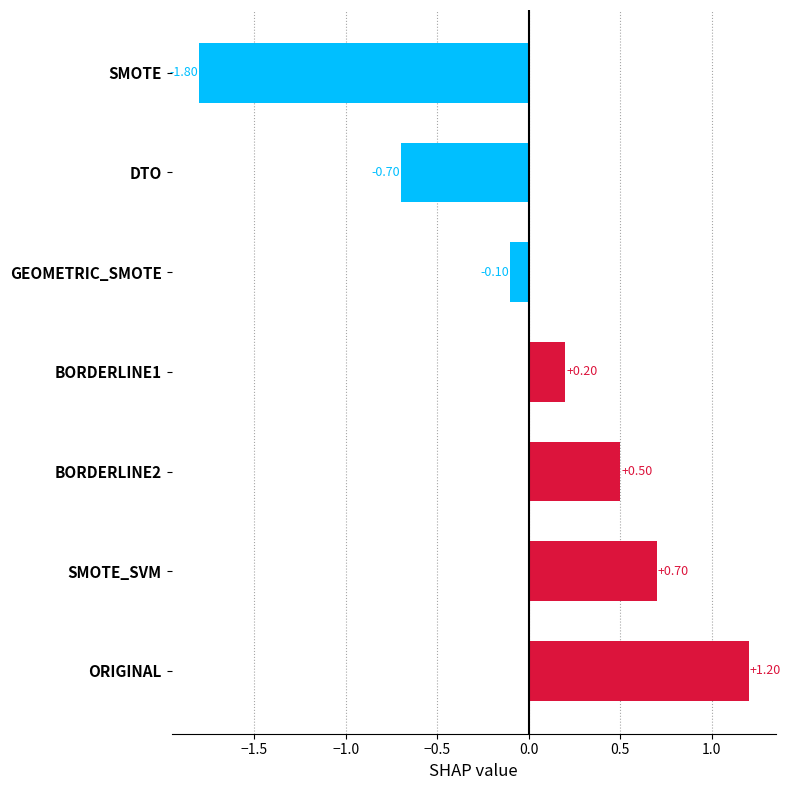

How many values are above zero?

4